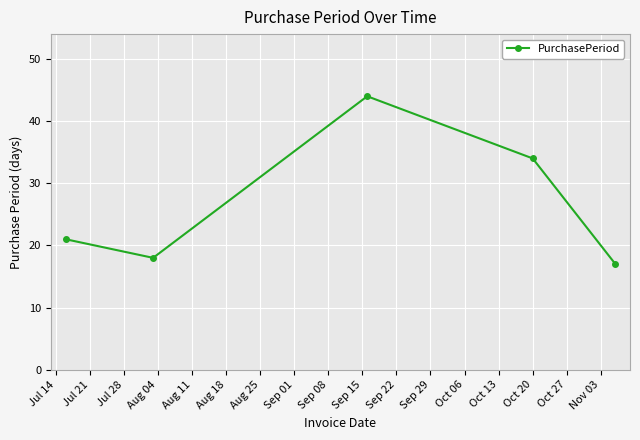

How many data points does each series have?

5